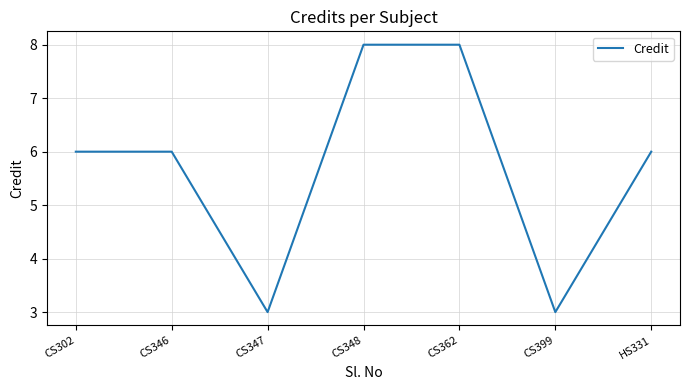

True or false: the data has more than 2 interior local peaks.

False